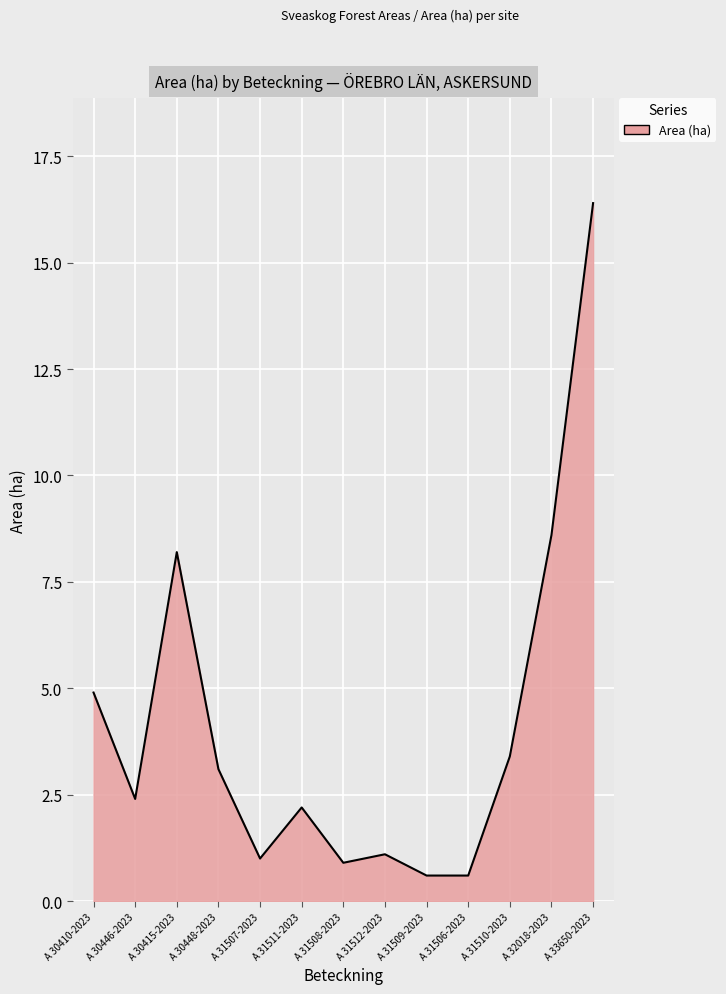

What is the difference between the maximum and second lowest values?

15.8